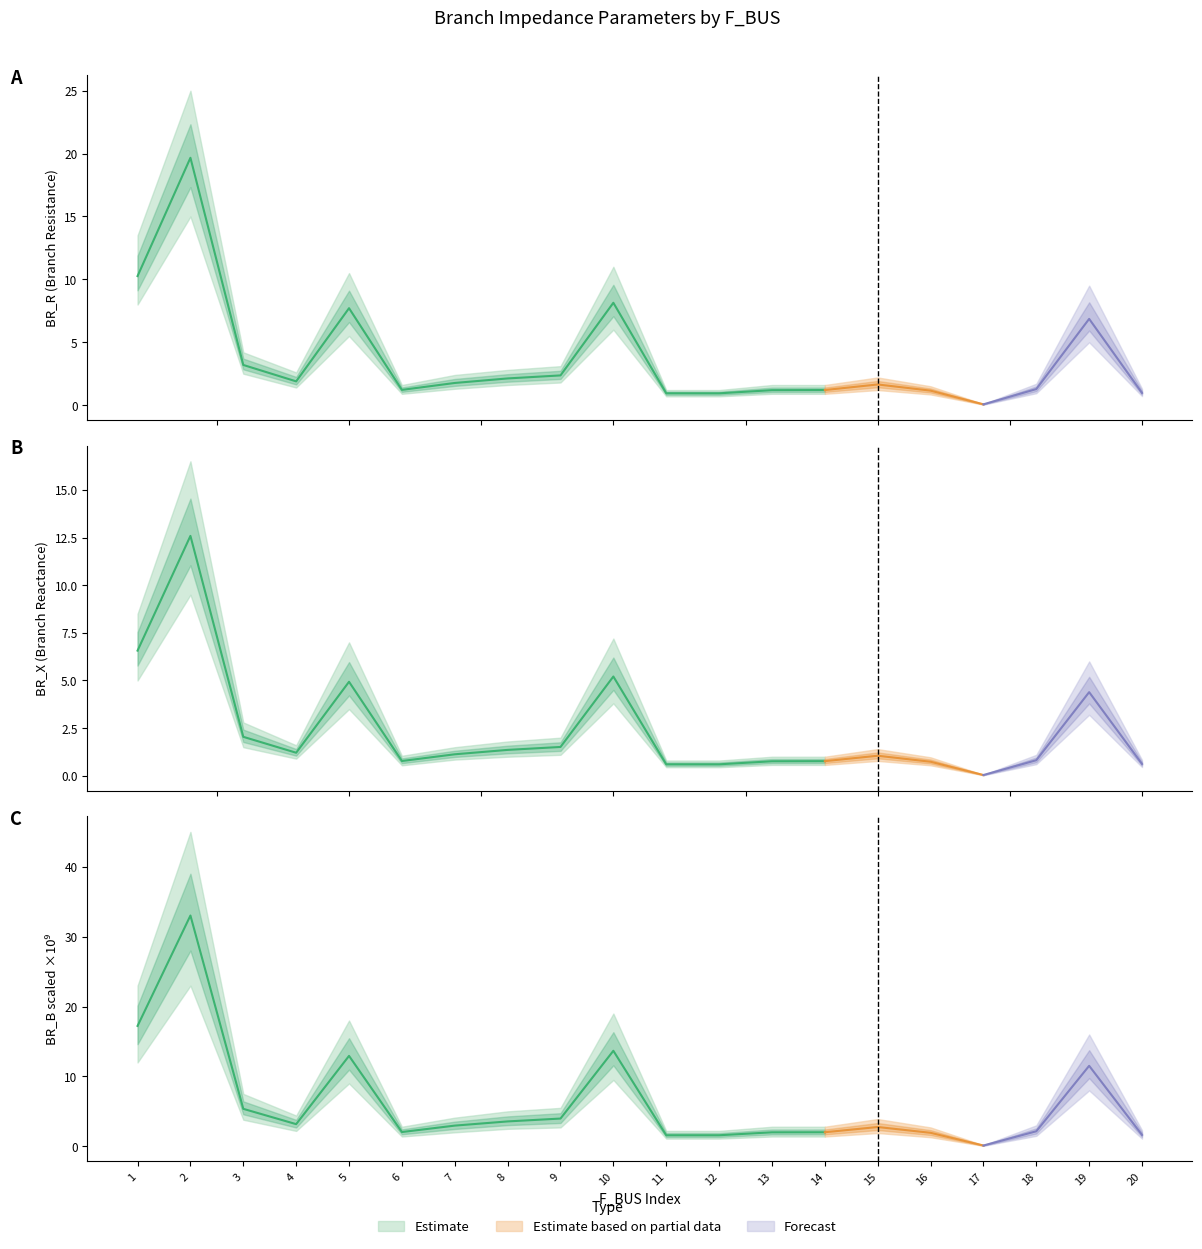

Reading left to right, list all the values displayed in this chart.

BR_R: 1=10.3	2=19.7	3=3.2	4=1.9	5=7.7	6=1.2	7=1.8	8=2.1	9=2.4	10=8.1	11=0.9	12=0.9	13=1.2	14=1.2	15=1.6	16=1.2	17=0.1	18=1.3	19=6.9	20=1.0
BR_X: 1=6.6	2=12.6	3=2.0	4=1.2	5=4.9	6=0.8	7=1.1	8=1.4	9=1.5	10=5.2	11=0.6	12=0.6	13=0.8	14=0.8	15=1.1	16=0.7	17=0.0	18=0.8	19=4.4	20=0.6
BR_B_scaled: 1=17.2	2=33.0	3=5.4	4=3.2	5=12.9	6=2.0	7=3.0	8=3.6	9=4.0	10=13.7	11=1.6	12=1.6	13=2.0	14=2.0	15=2.8	16=1.9	17=0.1	18=2.1	19=11.5	20=1.6